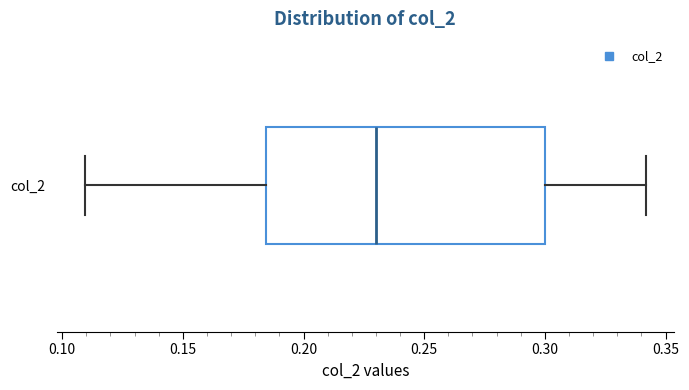

Read this box plot against the x-axis: the position of the median line, the range covered by the box, and the ends of both whiskers. The values are not printed on the chart, so give them approximately, as read against the axis.

median 0.230, box 0.185 to 0.300, whiskers 0.110 to 0.340